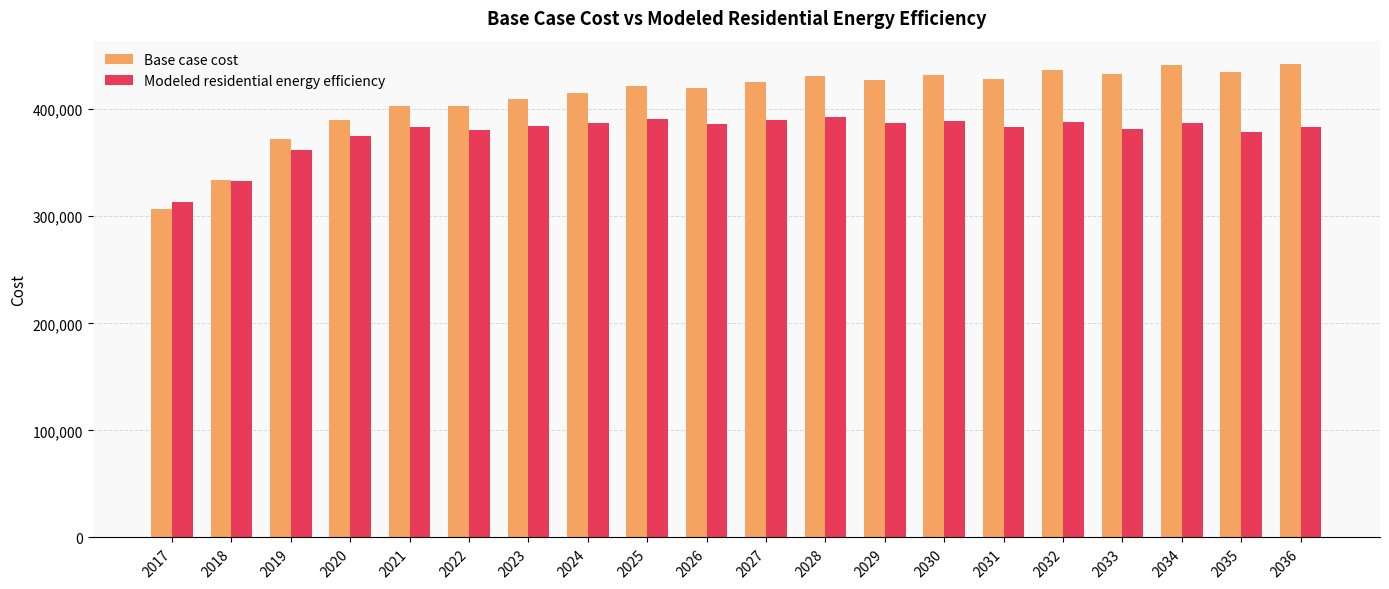

At which category does the chart reach its minimum across all series?

2017